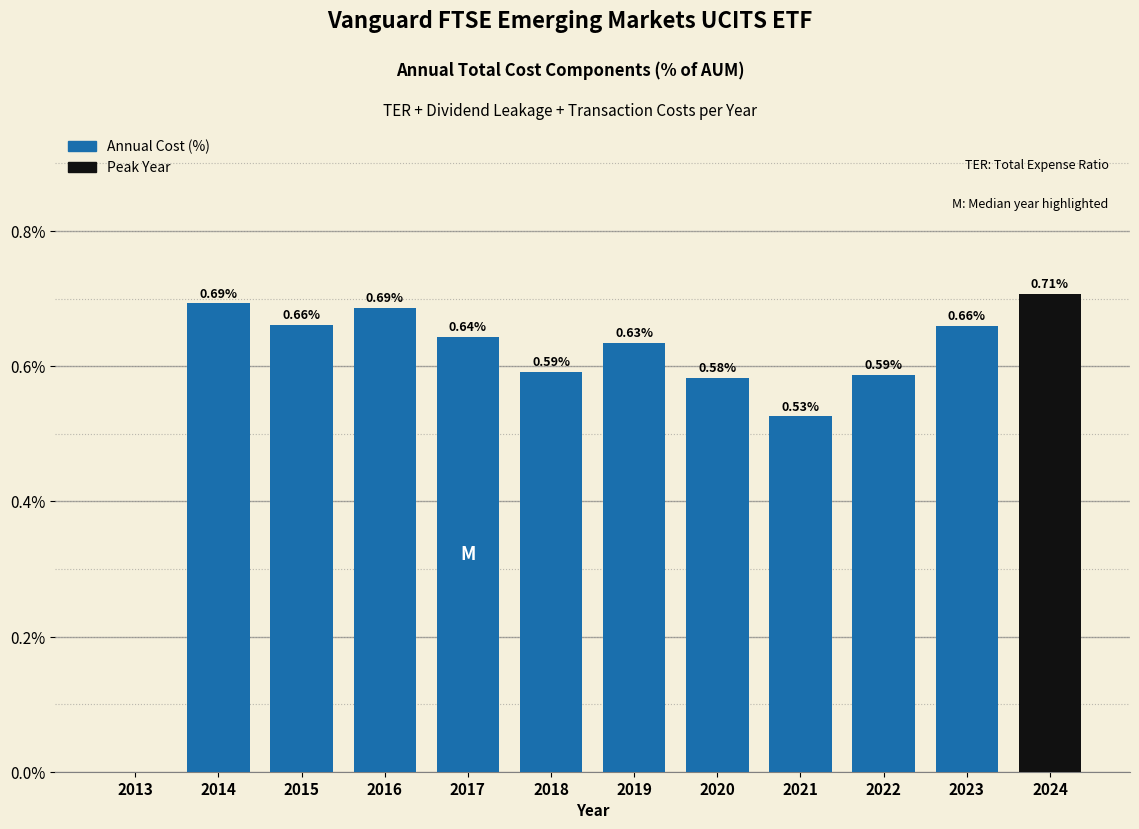

What is the sum of all values?

7.0